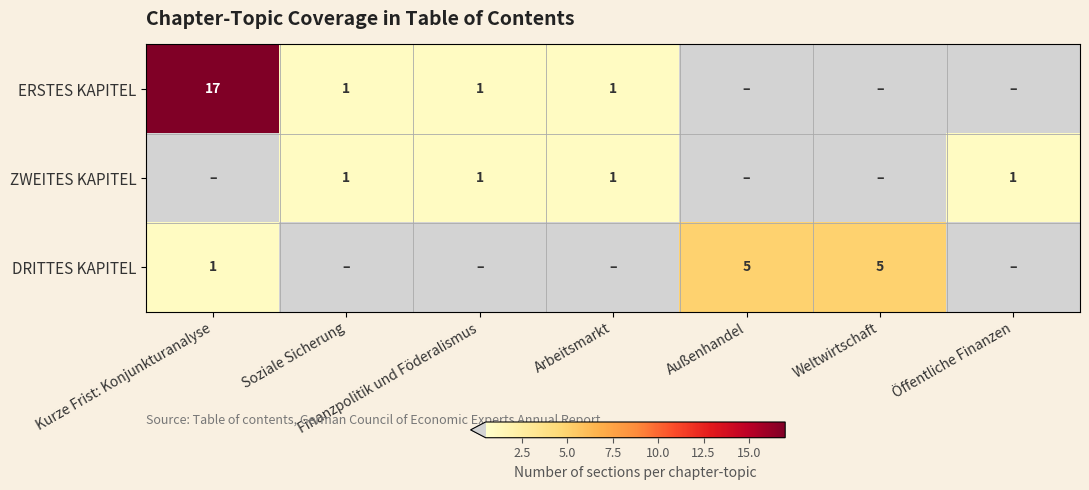

Is it true that DRITTES KAPITEL equals 1 at Kurze Frist: Konjunkturanalyse?

True